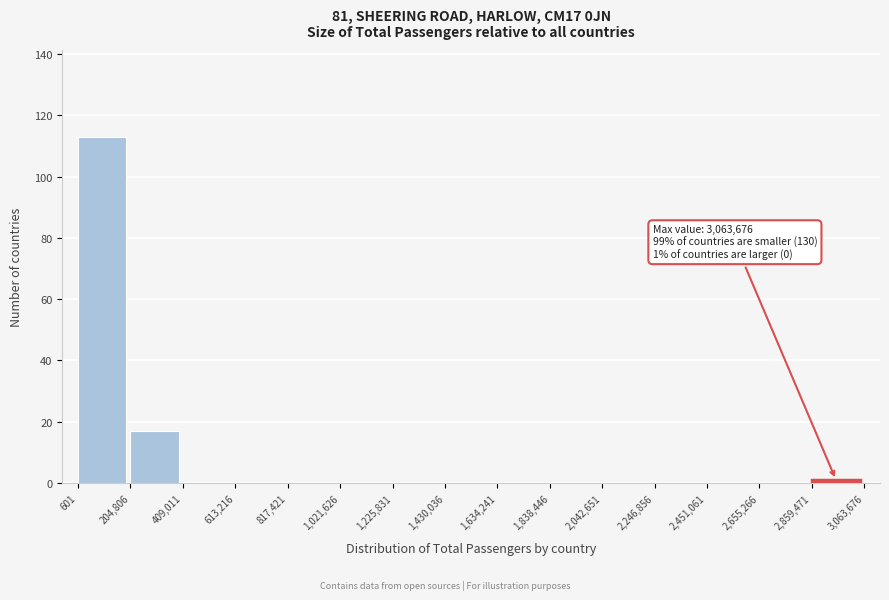

Which range on the x-axis has the tallest bar?

601 to 204,806